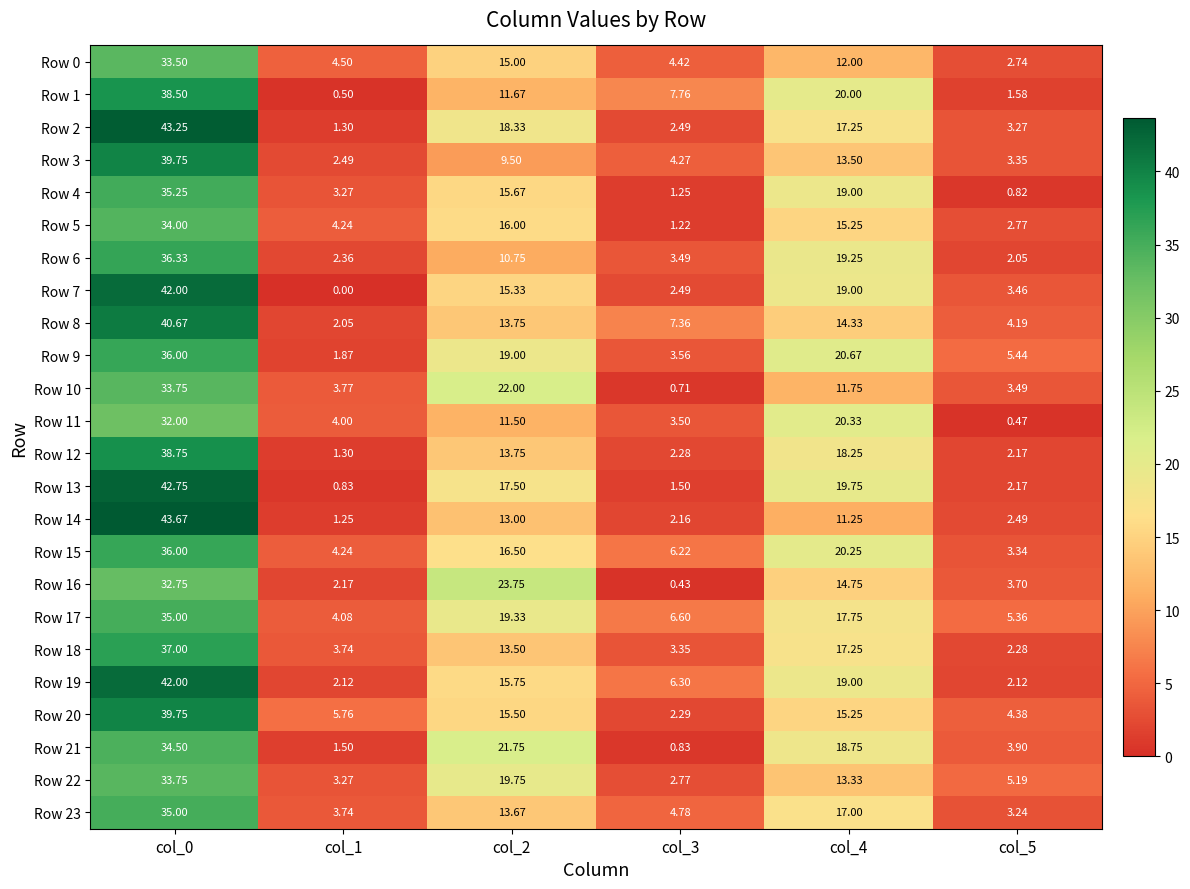

At which category is the sum across all series the highest?

col_0